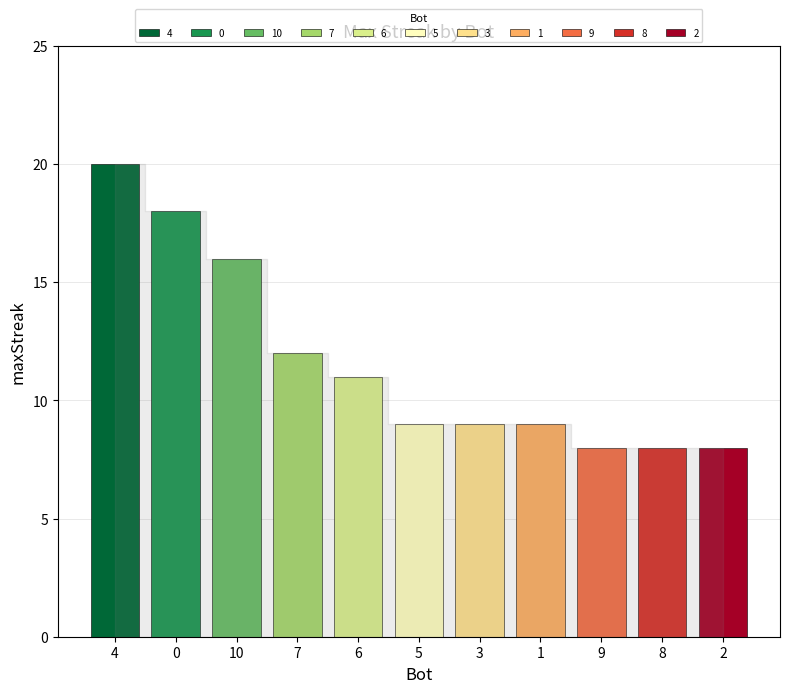

List the labels in order of value, largest first.

4, 0, 10, 7, 6, 5, 3, 1, 9, 8, 2